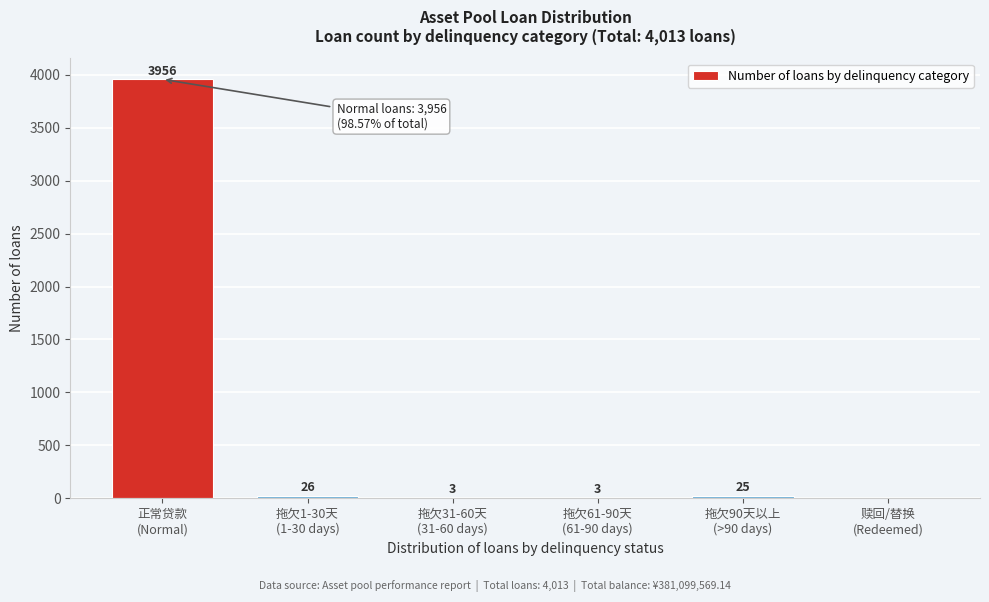

What is the greatest value displayed?

3956